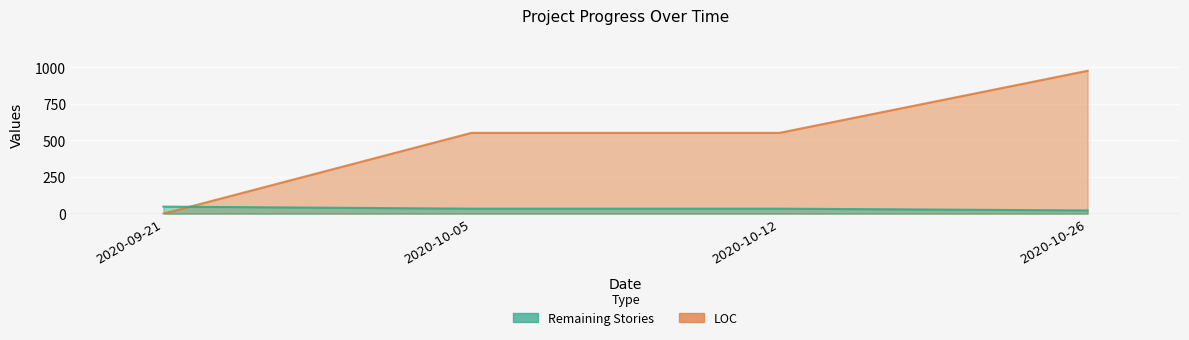

The Remaining Stories series shows 19 at 2020-10-12. True or false?

False